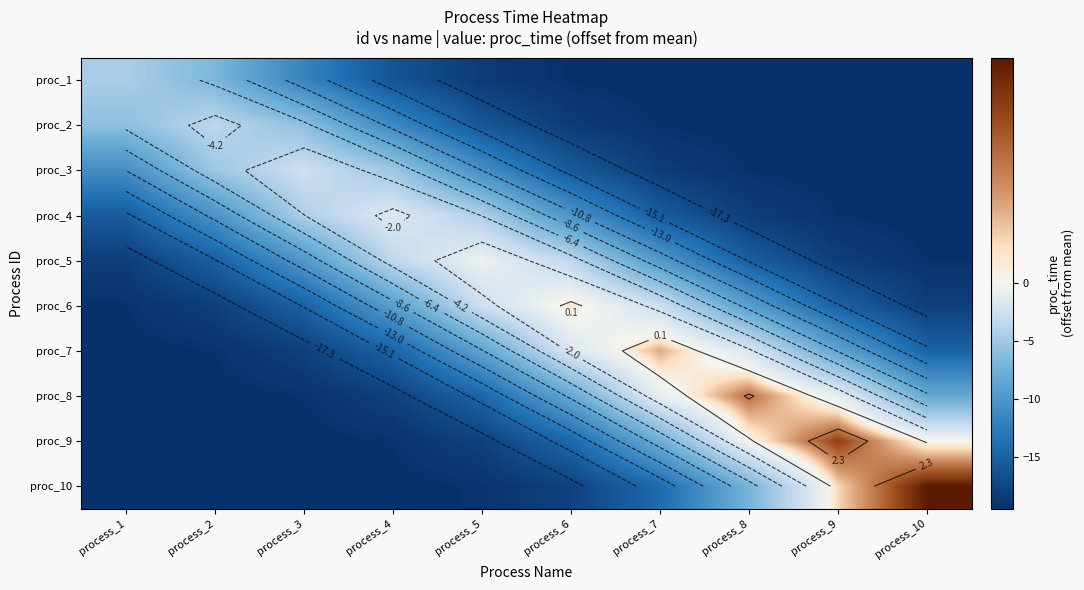

Read the proc_1 value at process_1.

-4.5